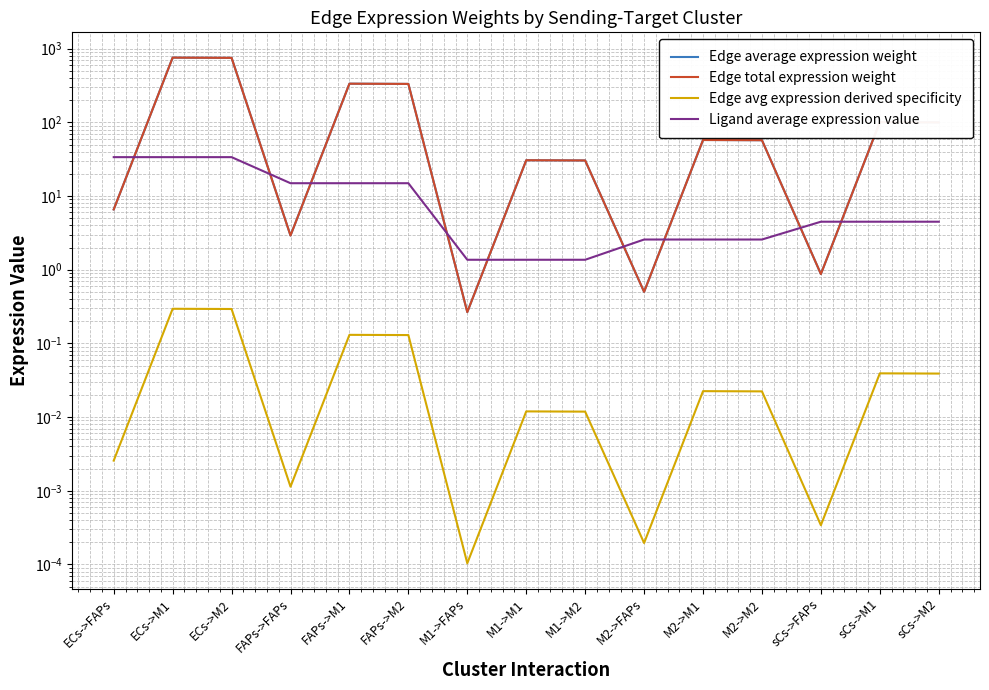

Count the number of data series in this chart.

4